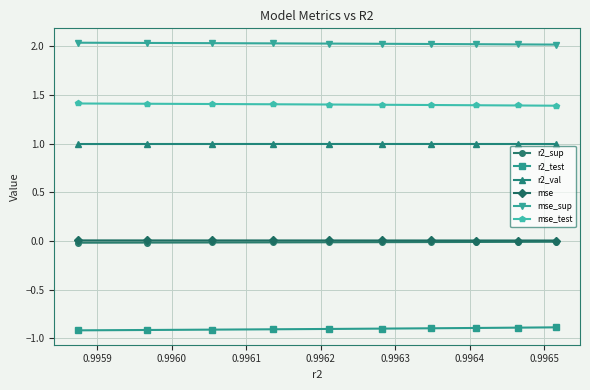

What is the lowest value of the r2_test series?

-0.9